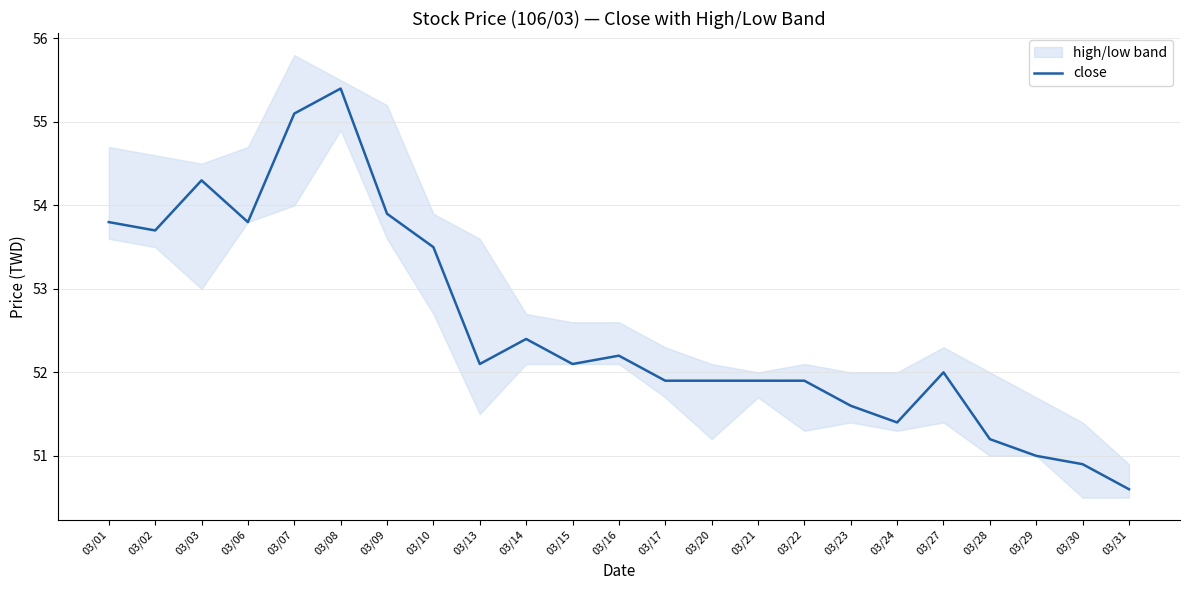

Which category has the highest value across all series?

03/08